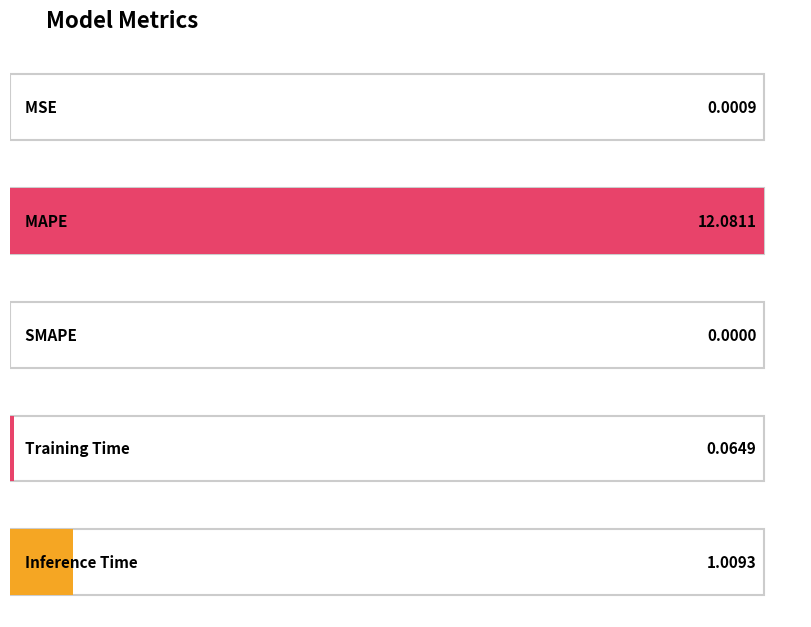

What is the value of the 5th bar from the left?

1.0